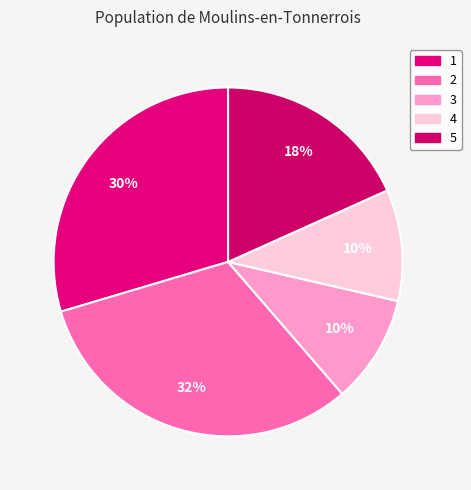

How much of the chart is everything except 2?

68.3%